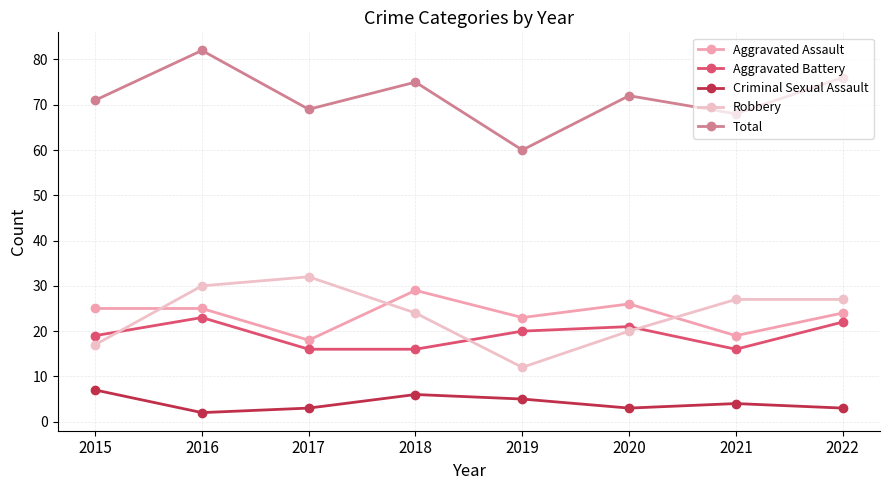

True or false: Aggravated Battery and Total intersect in this chart.

False